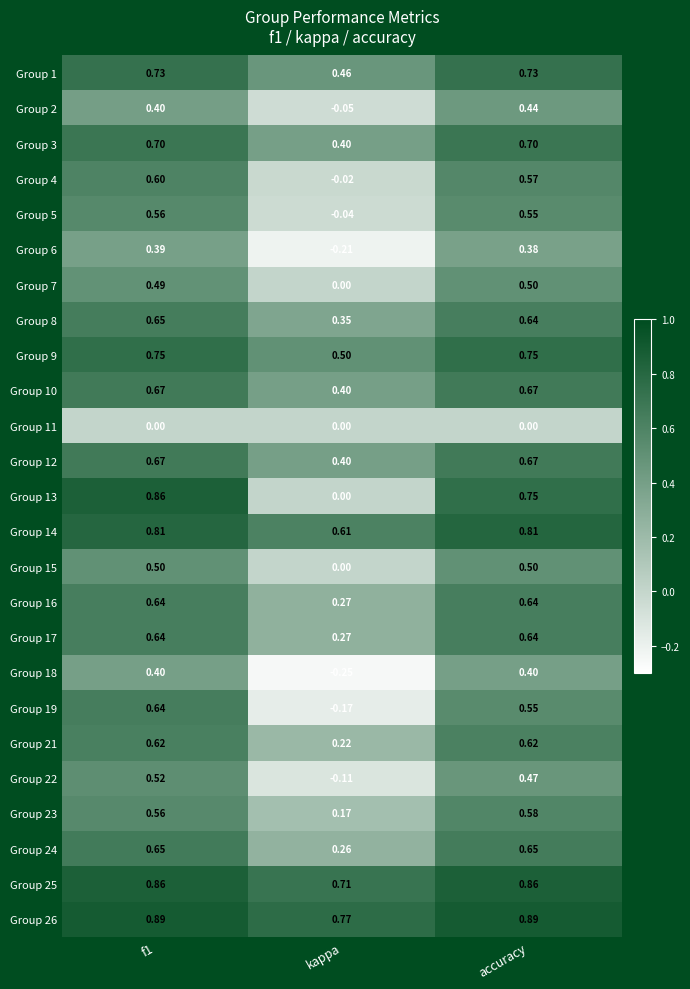

At which label does Group 2 reach its minimum?

kappa